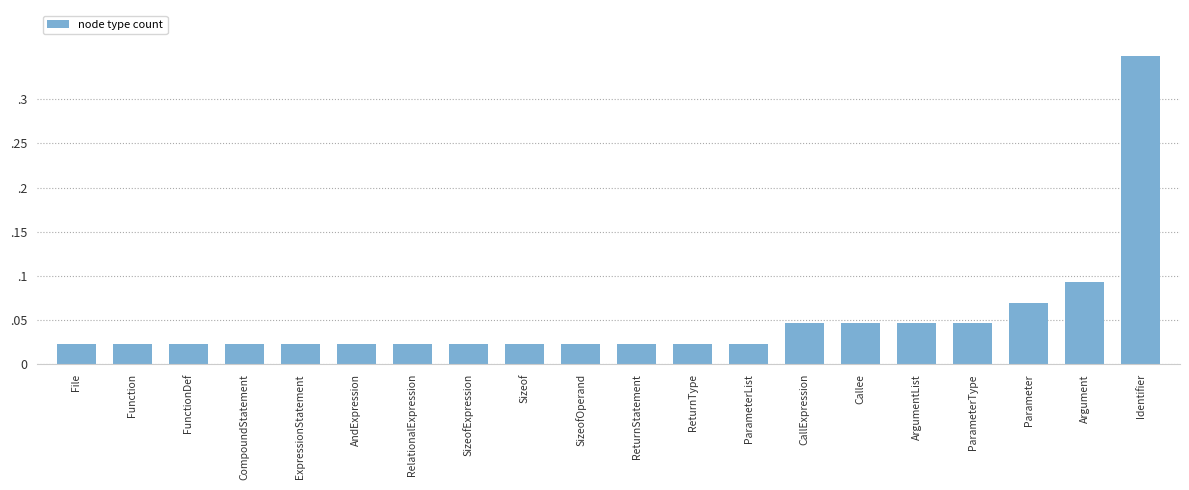

True or false: the data shows 0.0 at ExpressionStatement.

False